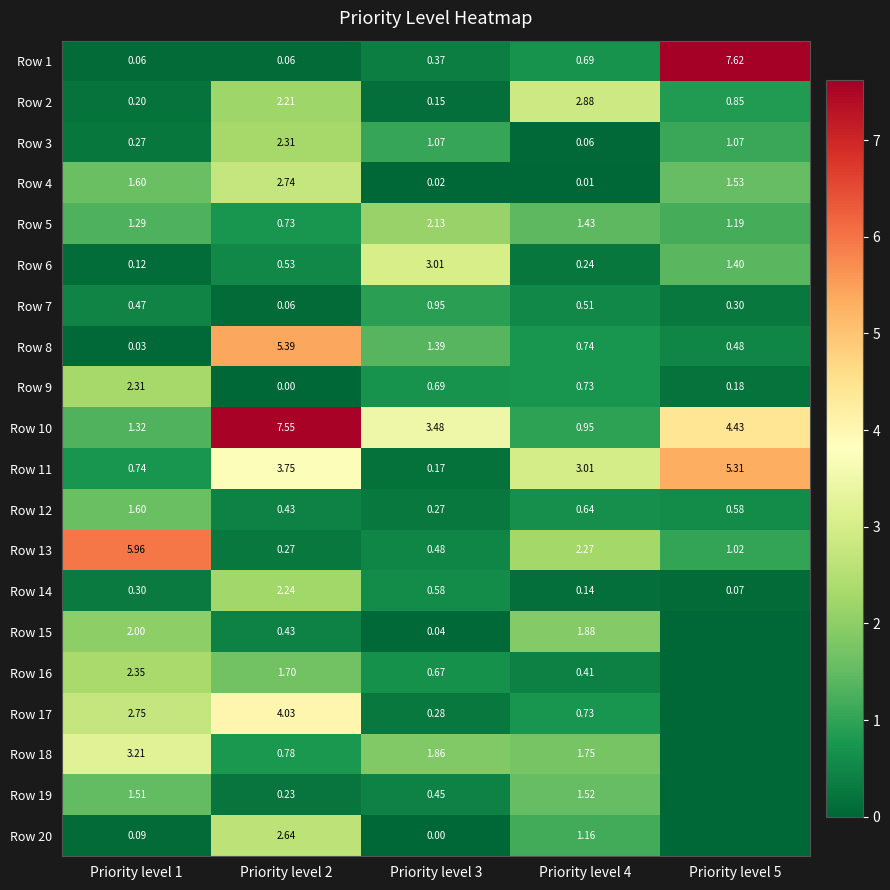

Is the value of Row 19 at Priority level 1 greater than the value of Row 10 at Priority level 3?

No